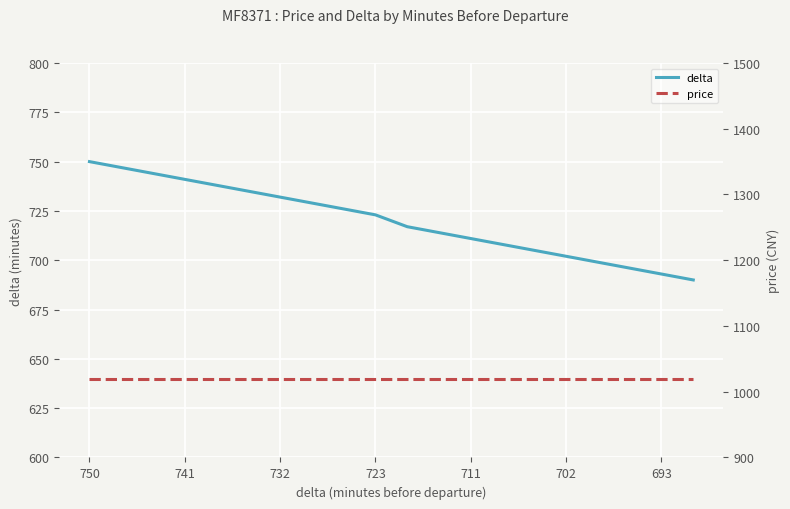

How many lines are shown in the chart?

2